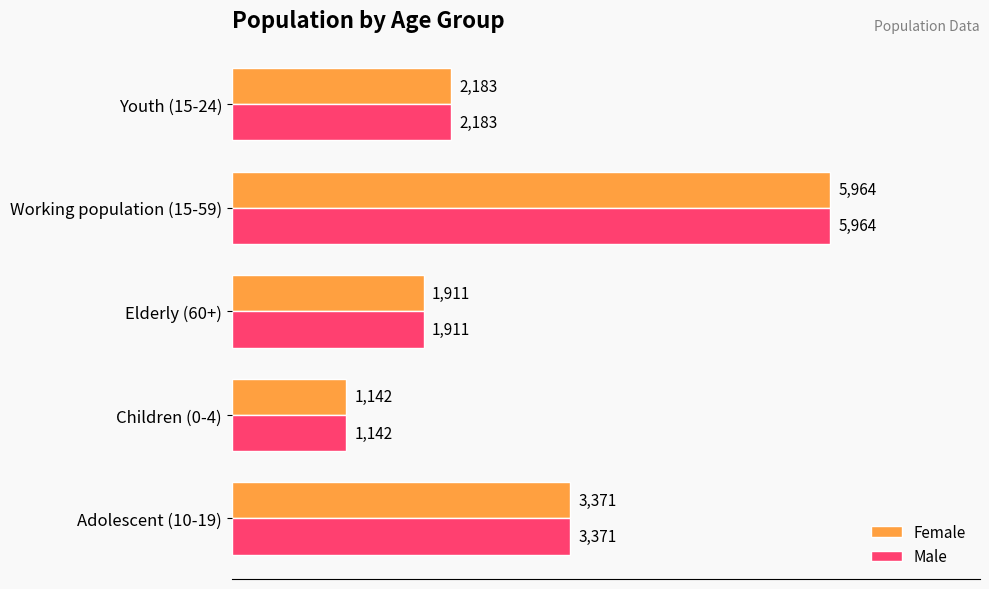

The value of Male at Adolescent (10-19) is 3371. True or false?

True